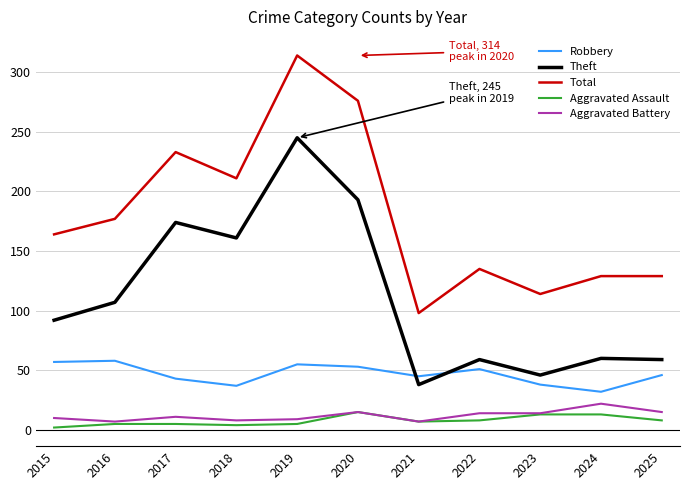

Between 2015 and 2018, which series saw the biggest shift?

Theft